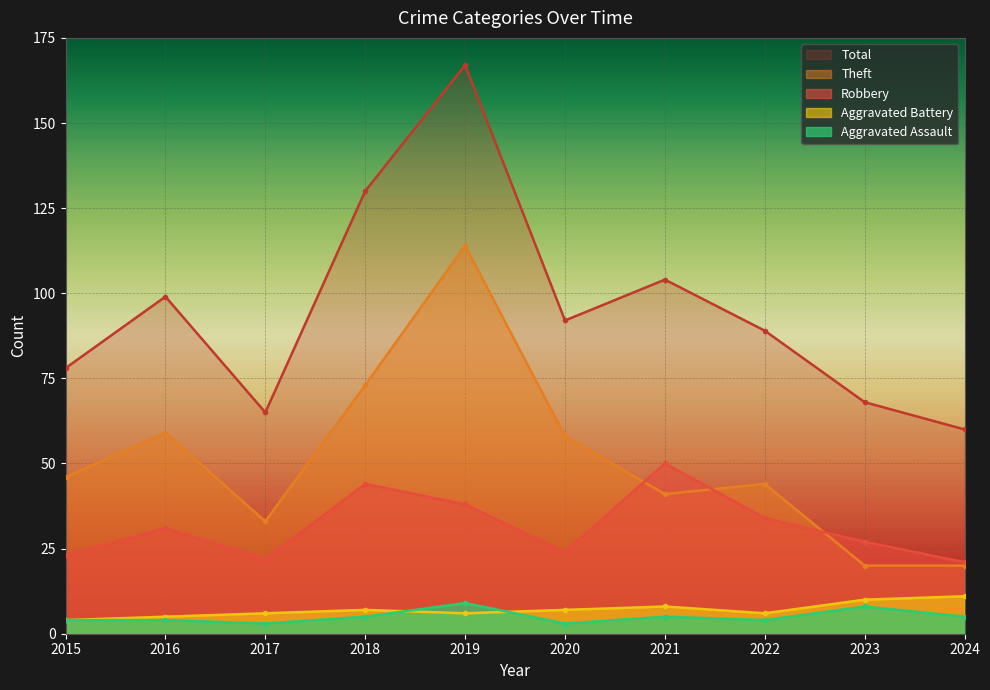

At which category does Aggravated Assault reach its first local peak?

2019